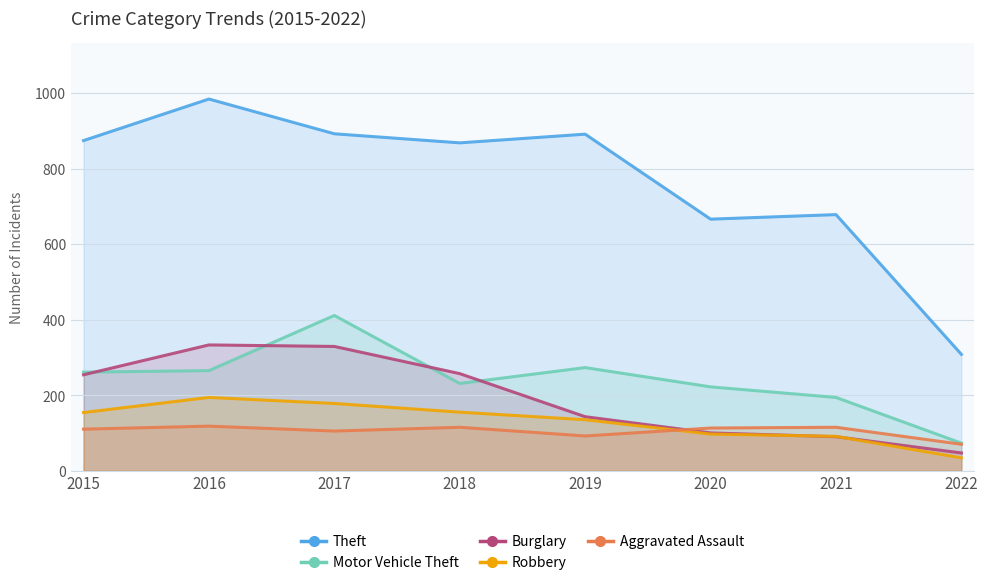

Which category has the highest value in the Burglary series?

2016